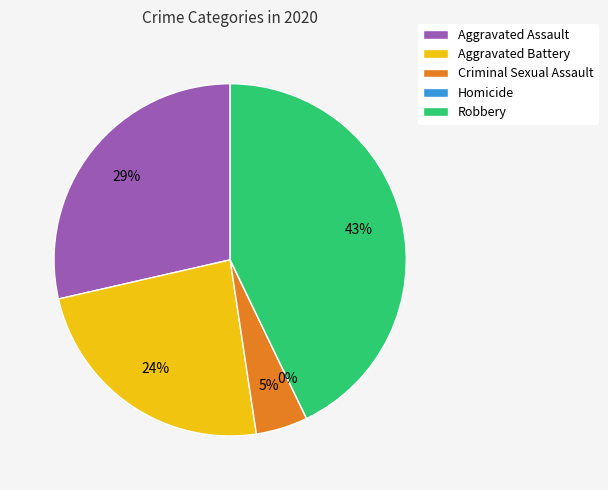

The Aggravated Battery slice represents 24% of the pie. True or false?

True